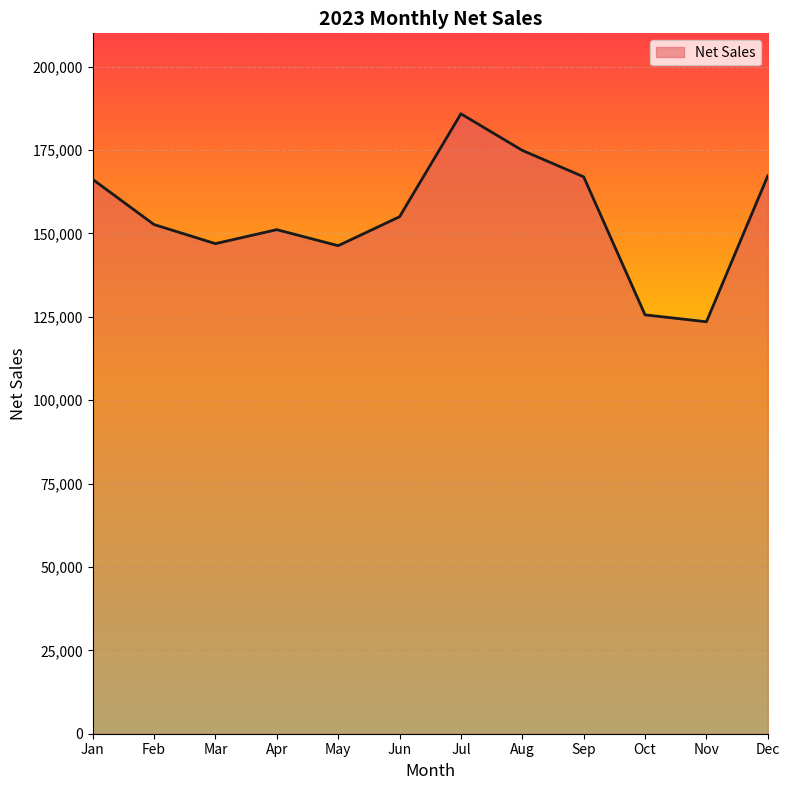

What is the average value?

155205